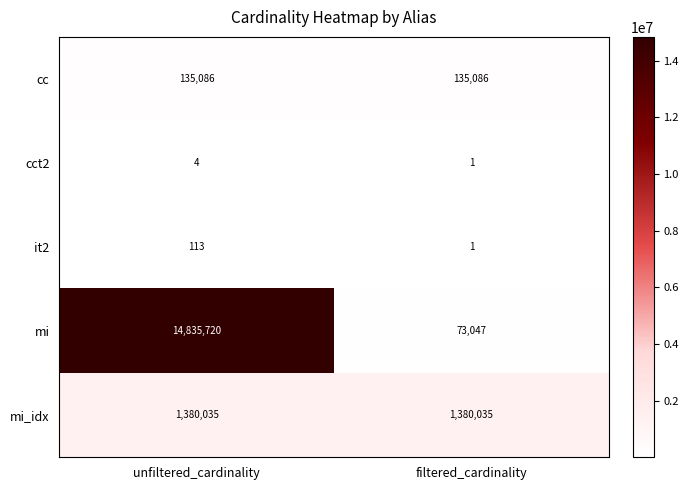

What is the difference between the highest and lowest values at filtered_cardinality?

1380034